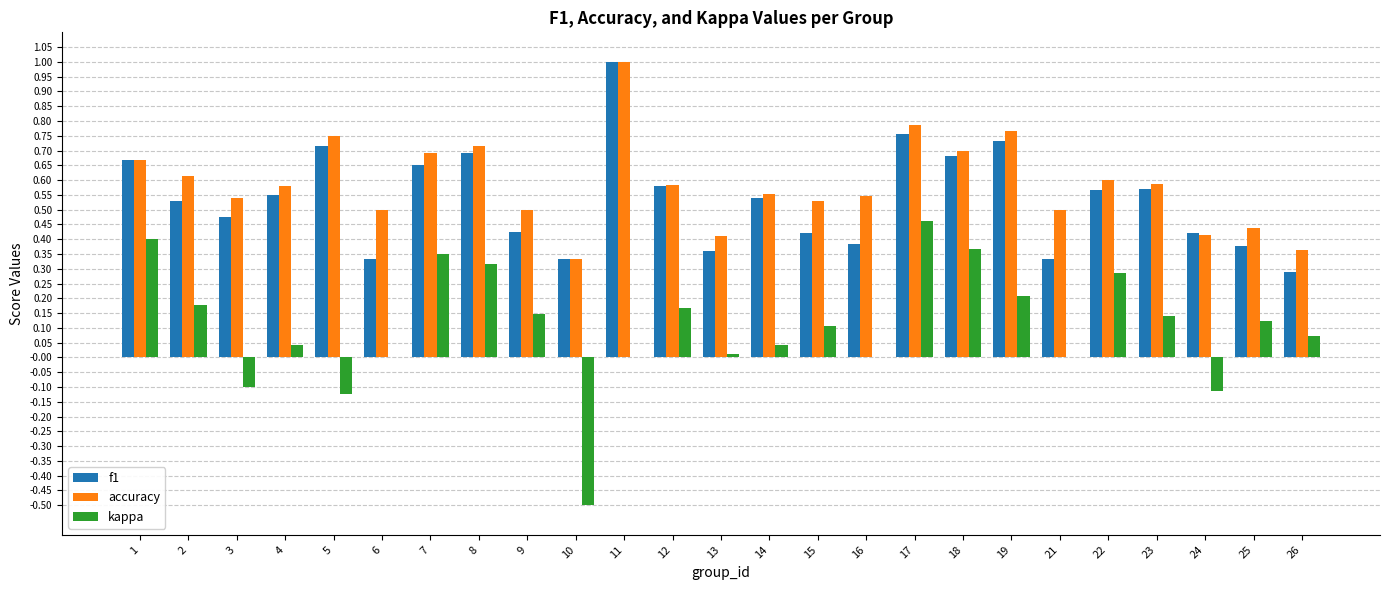

What is the total value across all series at 3?

0.9